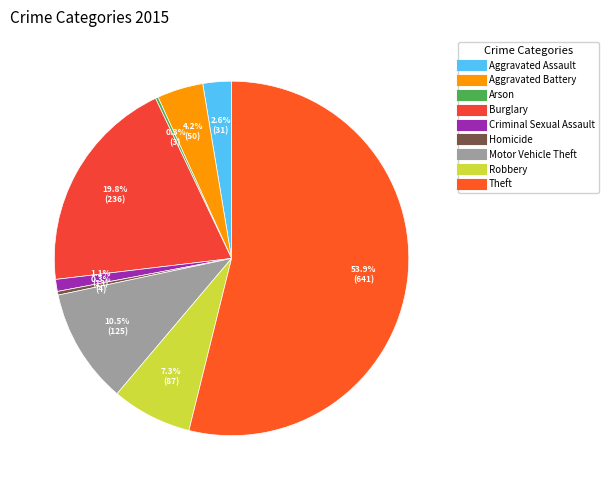

What is the total percentage of Robbery and Aggravated Battery?

11.5%